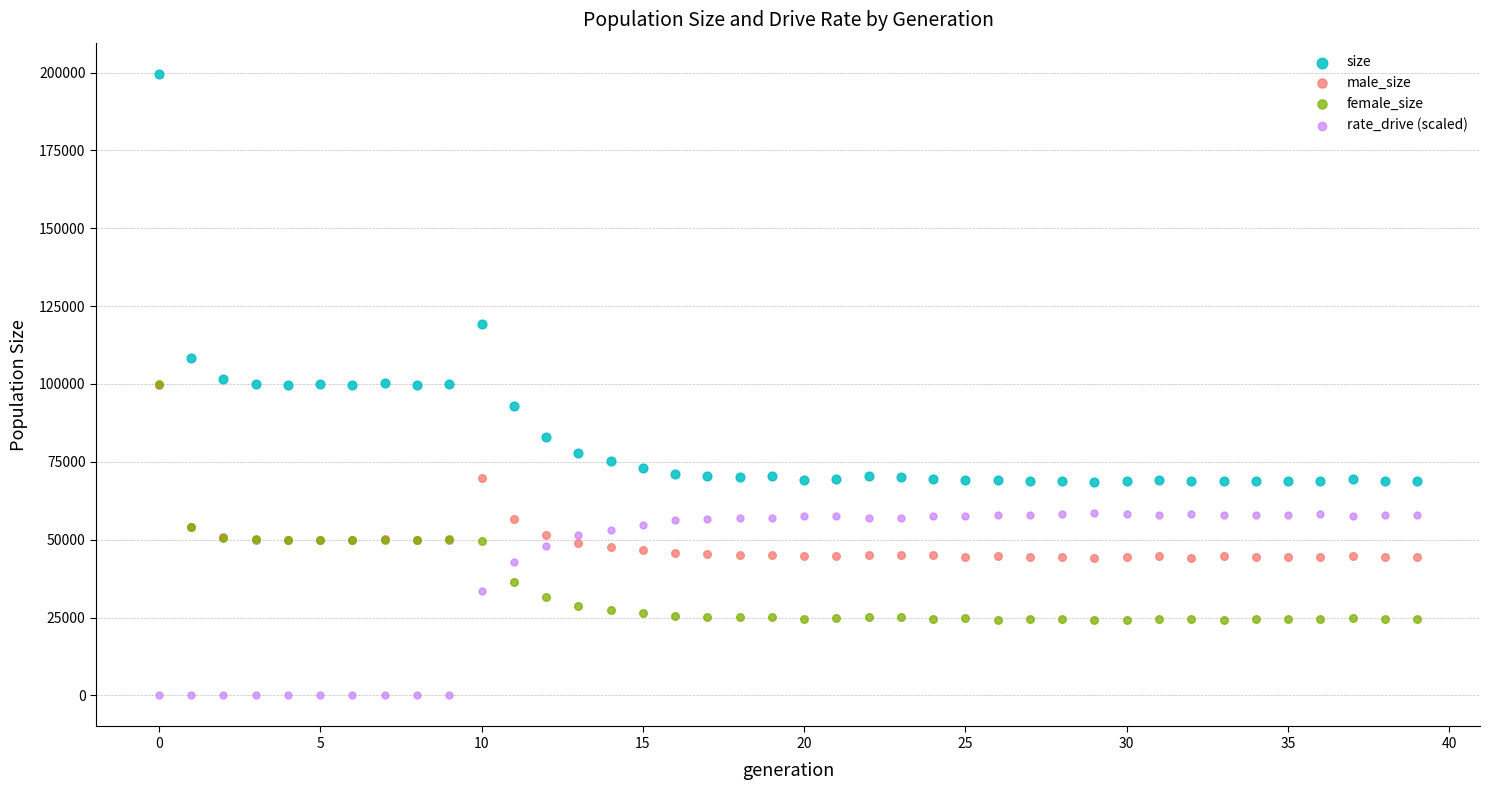

In the size series, what Y value is closest to 134004?

119312.0